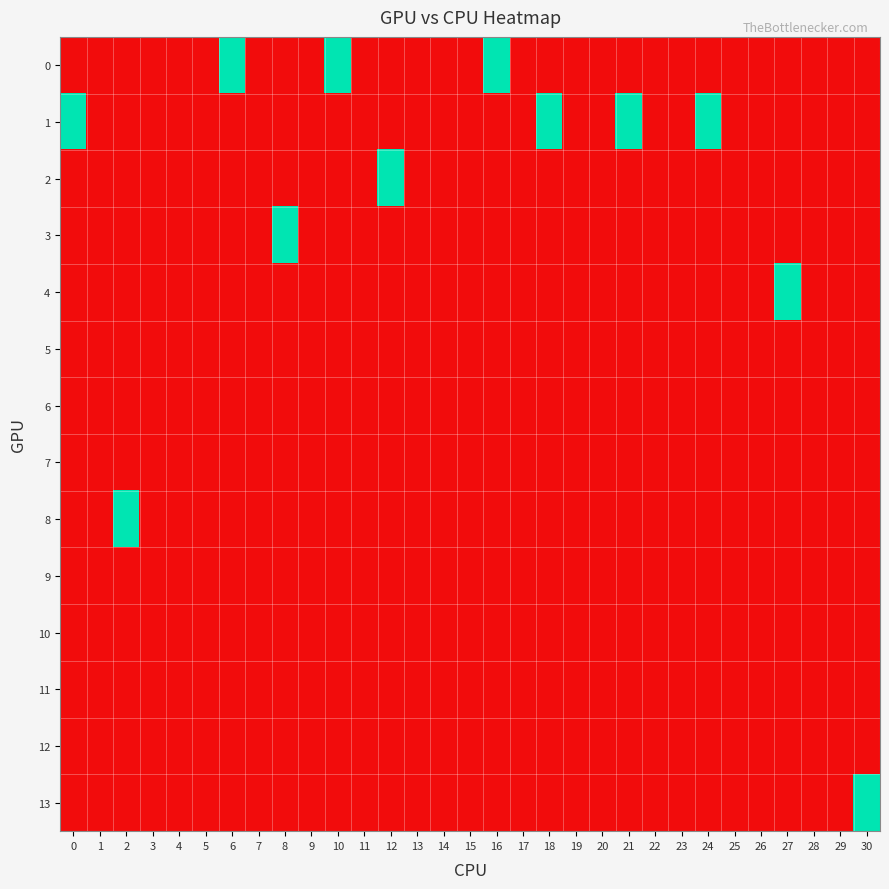

Reading right to left, what are all the values shown in this chart?

0: 30=0	29=0	28=0	27=0	26=0	25=0	24=0	23=0	22=0	21=0	20=0	19=0	18=0	17=0	16=1	15=0	14=0	13=0	12=0	11=0	10=1	9=0	8=0	7=0	6=1	5=0	4=0	3=0	2=0	1=0	0=0
1: 30=0	29=0	28=0	27=0	26=0	25=0	24=1	23=0	22=0	21=1	20=0	19=0	18=1	17=0	16=0	15=0	14=0	13=0	12=0	11=0	10=0	9=0	8=0	7=0	6=0	5=0	4=0	3=0	2=0	1=0	0=1
2: 30=0	29=0	28=0	27=0	26=0	25=0	24=0	23=0	22=0	21=0	20=0	19=0	18=0	17=0	16=0	15=0	14=0	13=0	12=1	11=0	10=0	9=0	8=0	7=0	6=0	5=0	4=0	3=0	2=0	1=0	0=0
3: 30=0	29=0	28=0	27=0	26=0	25=0	24=0	23=0	22=0	21=0	20=0	19=0	18=0	17=0	16=0	15=0	14=0	13=0	12=0	11=0	10=0	9=0	8=1	7=0	6=0	5=0	4=0	3=0	2=0	1=0	0=0
4: 30=0	29=0	28=0	27=1	26=0	25=0	24=0	23=0	22=0	21=0	20=0	19=0	18=0	17=0	16=0	15=0	14=0	13=0	12=0	11=0	10=0	9=0	8=0	7=0	6=0	5=0	4=0	3=0	2=0	1=0	0=0
5: 30=0	29=0	28=0	27=0	26=0	25=0	24=0	23=0	22=0	21=0	20=0	19=0	18=0	17=0	16=0	15=0	14=0	13=0	12=0	11=0	10=0	9=0	8=0	7=0	6=0	5=0	4=0	3=0	2=0	1=0	0=0
6: 30=0	29=0	28=0	27=0	26=0	25=0	24=0	23=0	22=0	21=0	20=0	19=0	18=0	17=0	16=0	15=0	14=0	13=0	12=0	11=0	10=0	9=0	8=0	7=0	6=0	5=0	4=0	3=0	2=0	1=0	0=0
7: 30=0	29=0	28=0	27=0	26=0	25=0	24=0	23=0	22=0	21=0	20=0	19=0	18=0	17=0	16=0	15=0	14=0	13=0	12=0	11=0	10=0	9=0	8=0	7=0	6=0	5=0	4=0	3=0	2=0	1=0	0=0
8: 30=0	29=0	28=0	27=0	26=0	25=0	24=0	23=0	22=0	21=0	20=0	19=0	18=0	17=0	16=0	15=0	14=0	13=0	12=0	11=0	10=0	9=0	8=0	7=0	6=0	5=0	4=0	3=0	2=1	1=0	0=0
9: 30=0	29=0	28=0	27=0	26=0	25=0	24=0	23=0	22=0	21=0	20=0	19=0	18=0	17=0	16=0	15=0	14=0	13=0	12=0	11=0	10=0	9=0	8=0	7=0	6=0	5=0	4=0	3=0	2=0	1=0	0=0
10: 30=0	29=0	28=0	27=0	26=0	25=0	24=0	23=0	22=0	21=0	20=0	19=0	18=0	17=0	16=0	15=0	14=0	13=0	12=0	11=0	10=0	9=0	8=0	7=0	6=0	5=0	4=0	3=0	2=0	1=0	0=0
11: 30=0	29=0	28=0	27=0	26=0	25=0	24=0	23=0	22=0	21=0	20=0	19=0	18=0	17=0	16=0	15=0	14=0	13=0	12=0	11=0	10=0	9=0	8=0	7=0	6=0	5=0	4=0	3=0	2=0	1=0	0=0
12: 30=0	29=0	28=0	27=0	26=0	25=0	24=0	23=0	22=0	21=0	20=0	19=0	18=0	17=0	16=0	15=0	14=0	13=0	12=0	11=0	10=0	9=0	8=0	7=0	6=0	5=0	4=0	3=0	2=0	1=0	0=0
13: 30=1	29=0	28=0	27=0	26=0	25=0	24=0	23=0	22=0	21=0	20=0	19=0	18=0	17=0	16=0	15=0	14=0	13=0	12=0	11=0	10=0	9=0	8=0	7=0	6=0	5=0	4=0	3=0	2=0	1=0	0=0